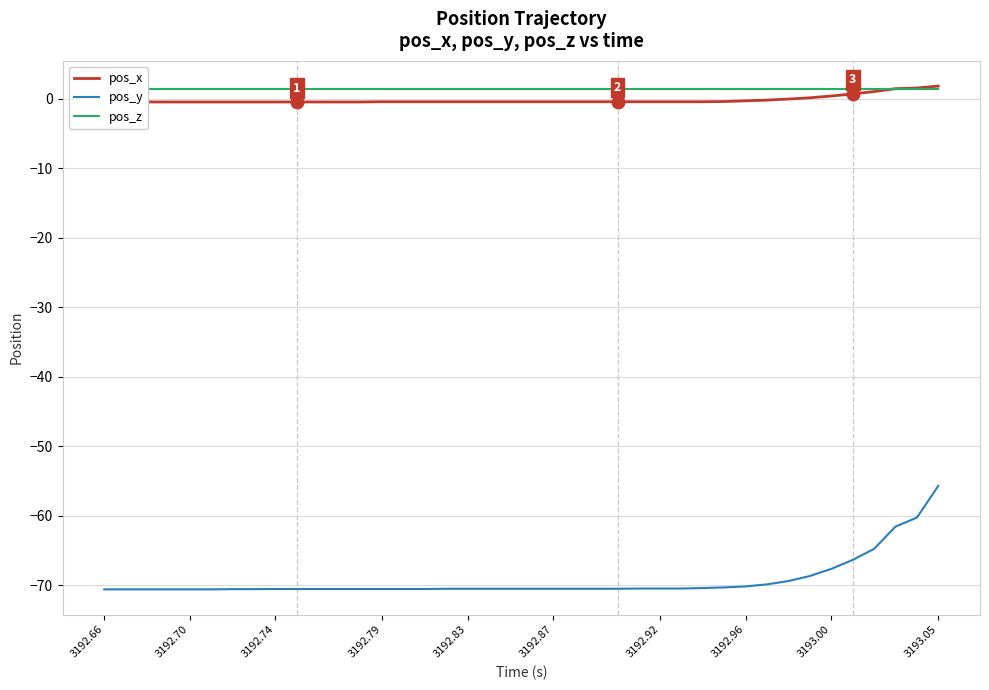

Rank the series by their maximum value, from highest to lowest.

pos_x, pos_z, pos_y